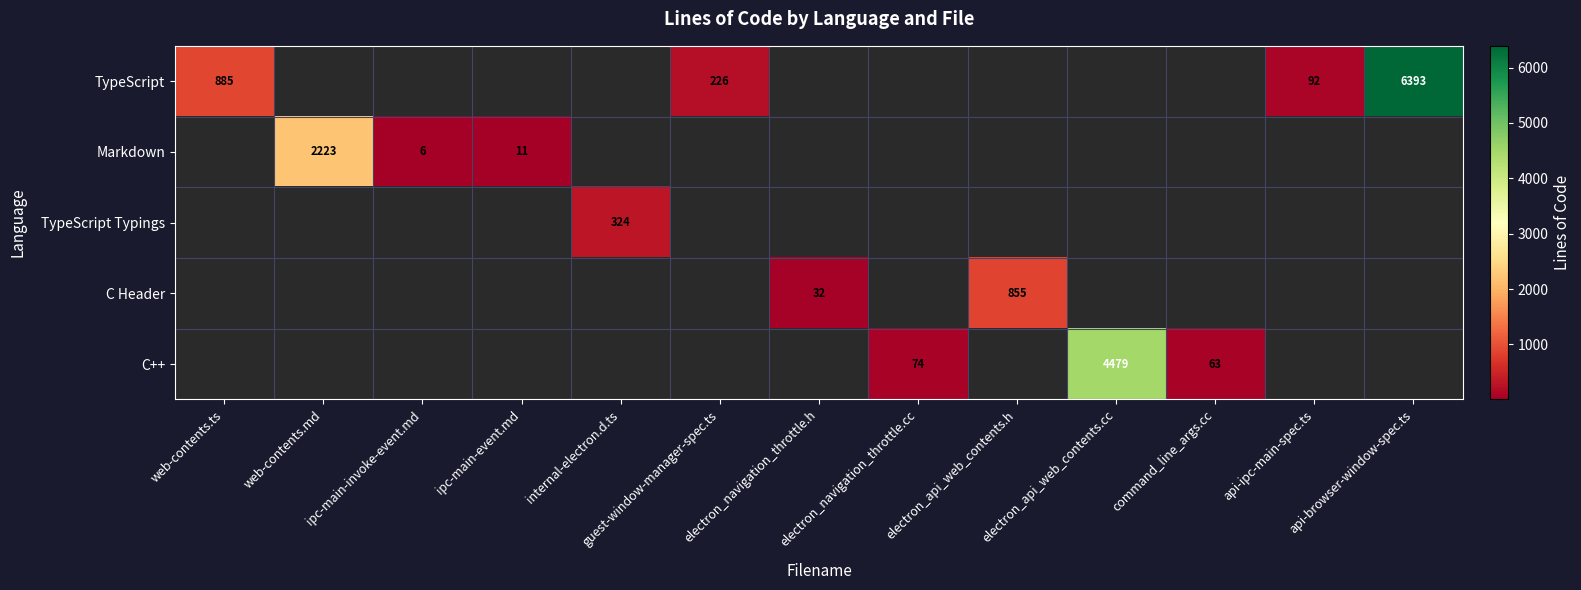

At which category does the chart reach its minimum across all series?

ipc-main-invoke-event.md